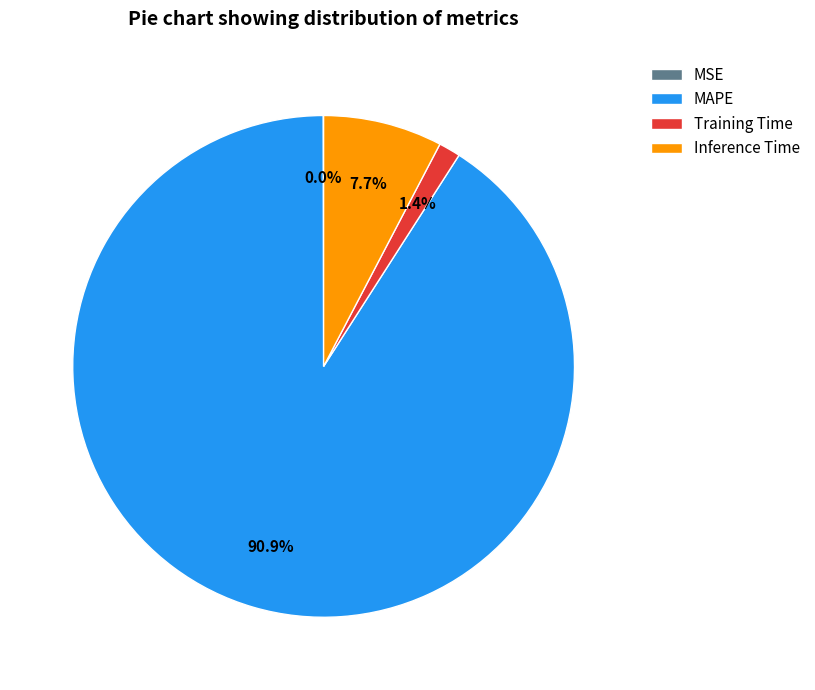

The Training Time slice represents 7% of the pie. True or false?

False